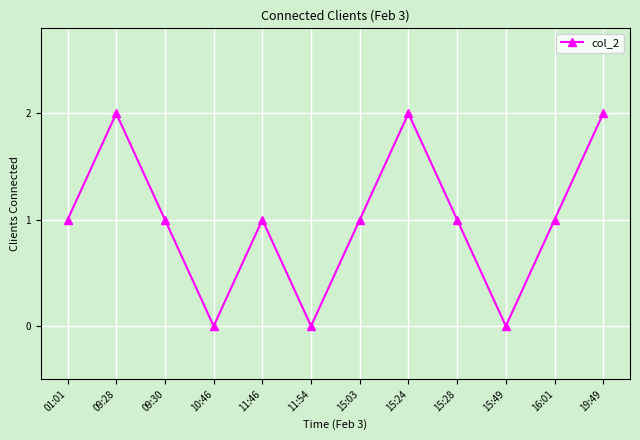

True or false: the data shows 1 at 15:03.

True